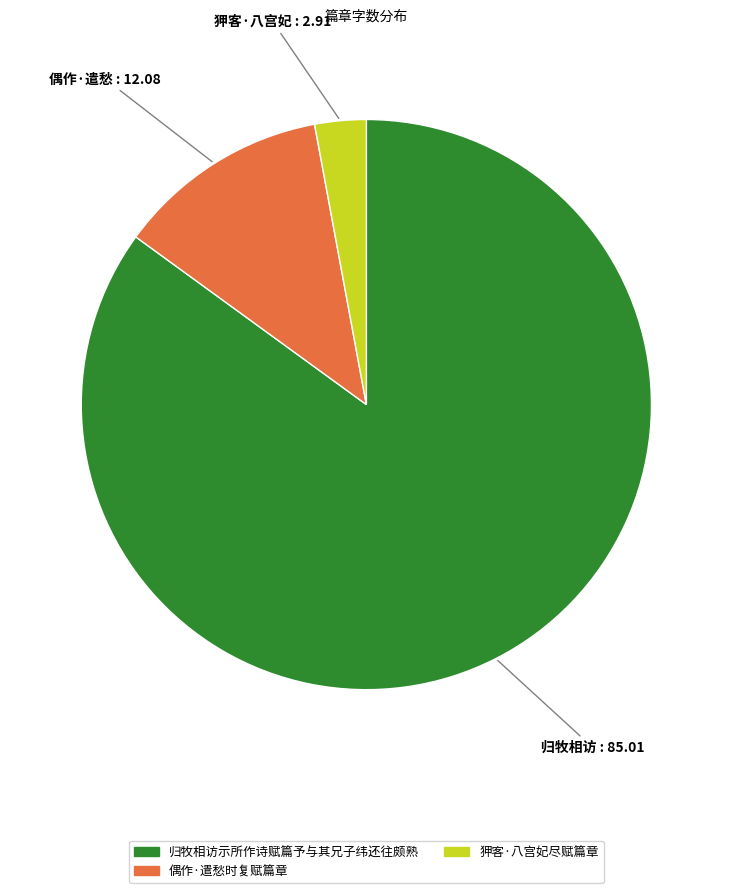

Is 狎客·八宫妃尽赋篇章 the majority of the pie?

No